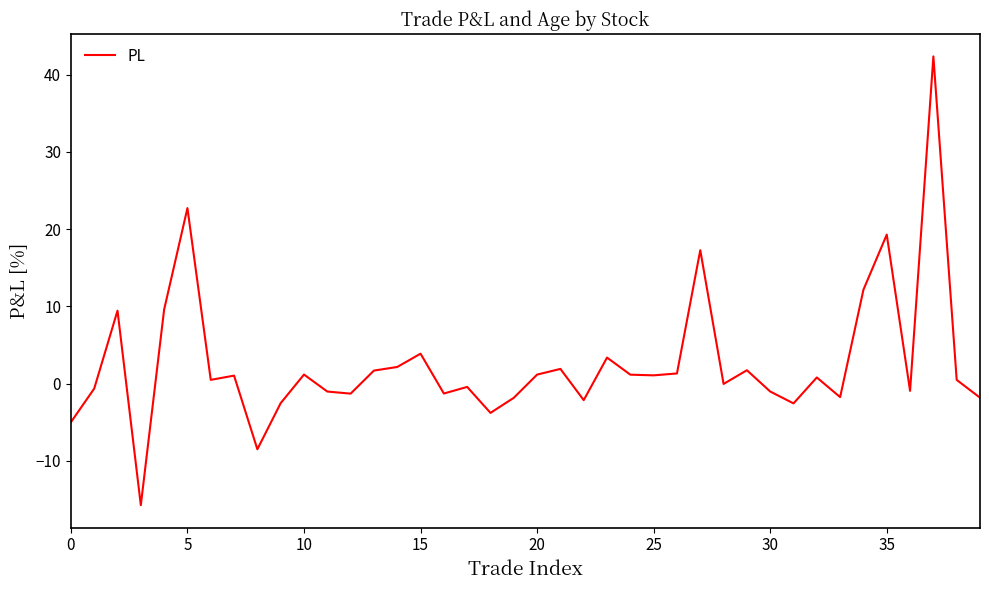

What is the greatest value displayed?

42.4